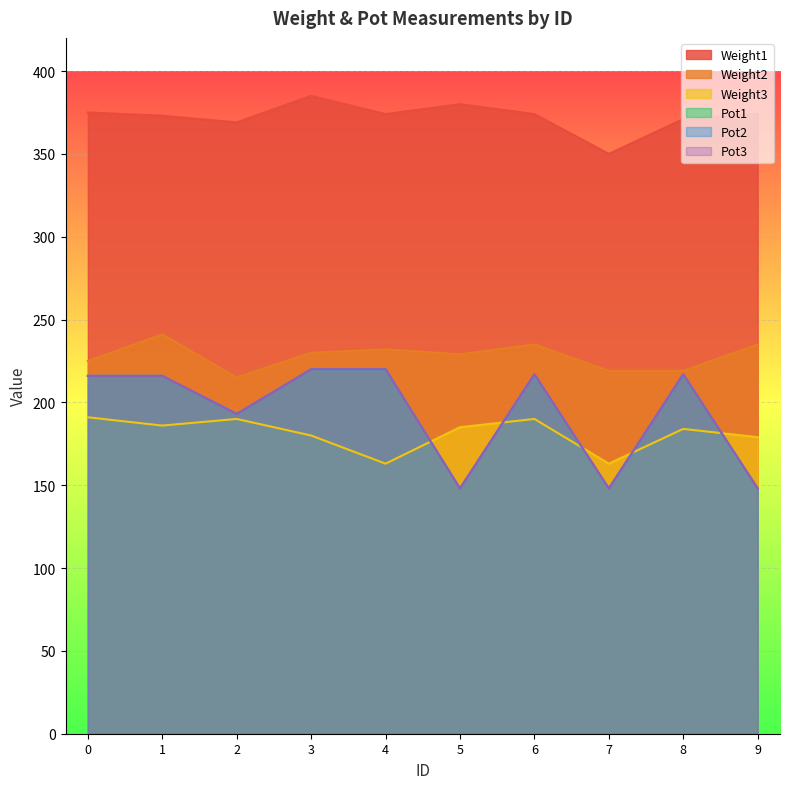

After their last crossing, which series has the higher values: Pot3 or Weight3?

Weight3